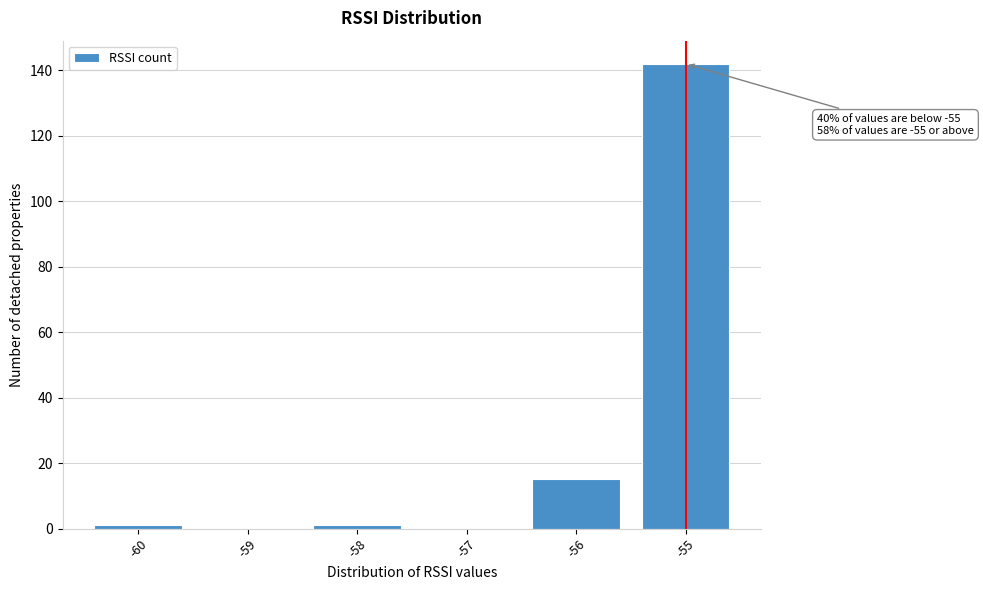

Which range on the x-axis has the tallest bar?

-55.5 to -54.5